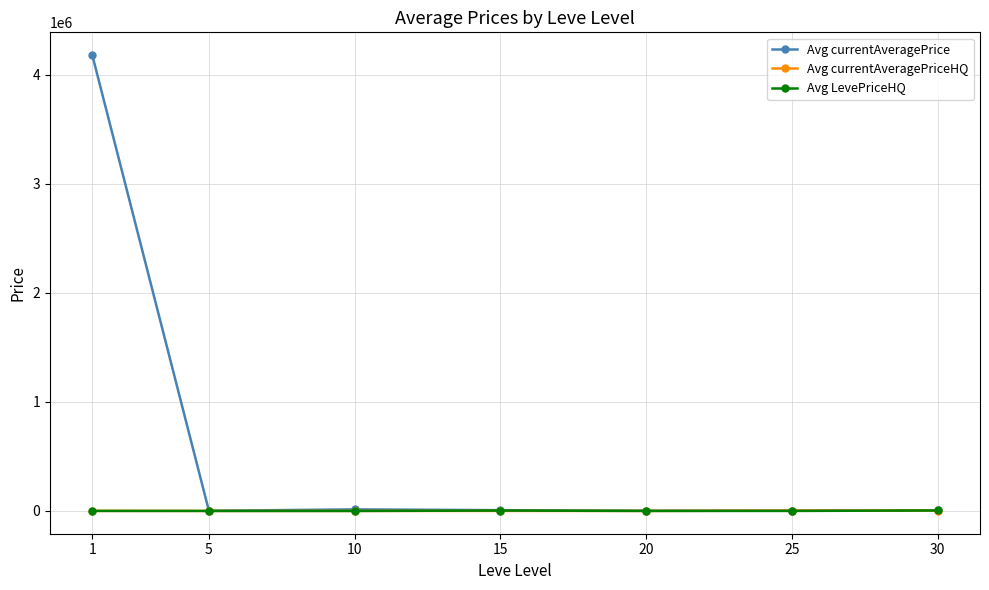

What are all the series names shown in the legend?

Avg currentAveragePrice, Avg currentAveragePriceHQ, Avg LevePriceHQ